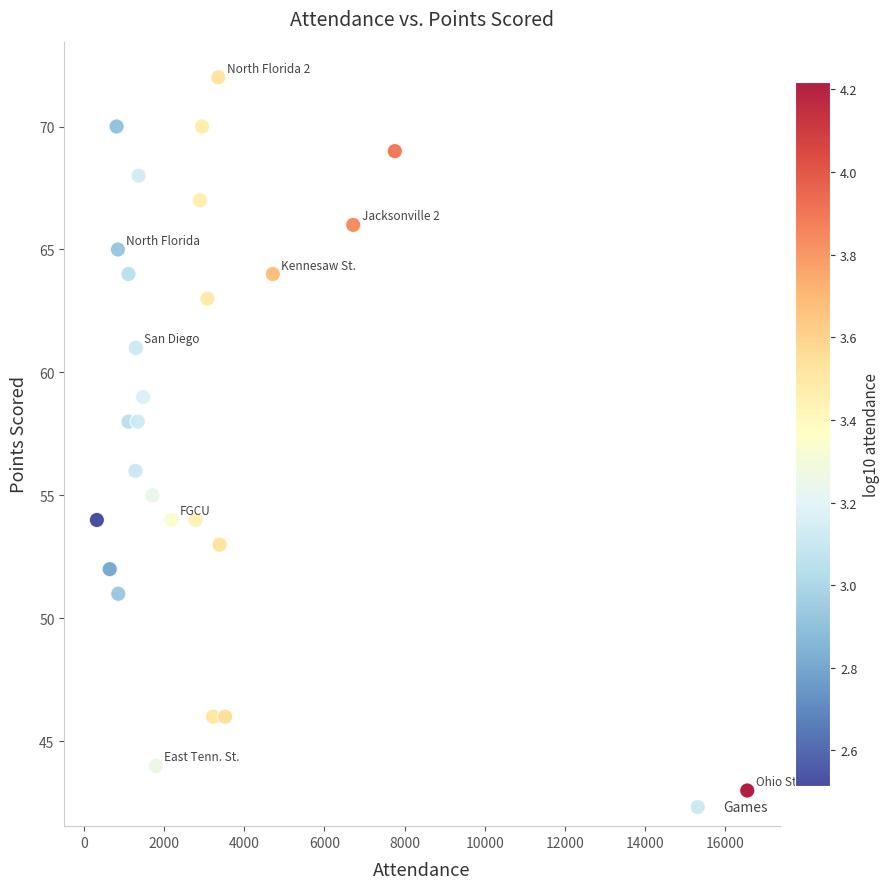

What is the range of X values (max minus min)?

16222